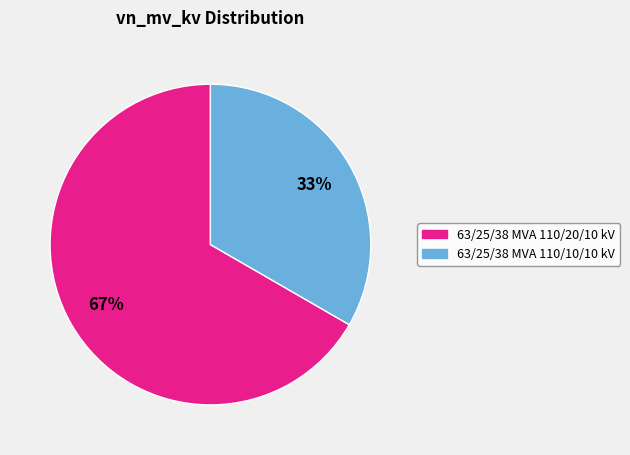

Is the sum of 63/25/38 MVA 110/10/10 kV and 63/25/38 MVA 110/20/10 kV greater than half?

Yes